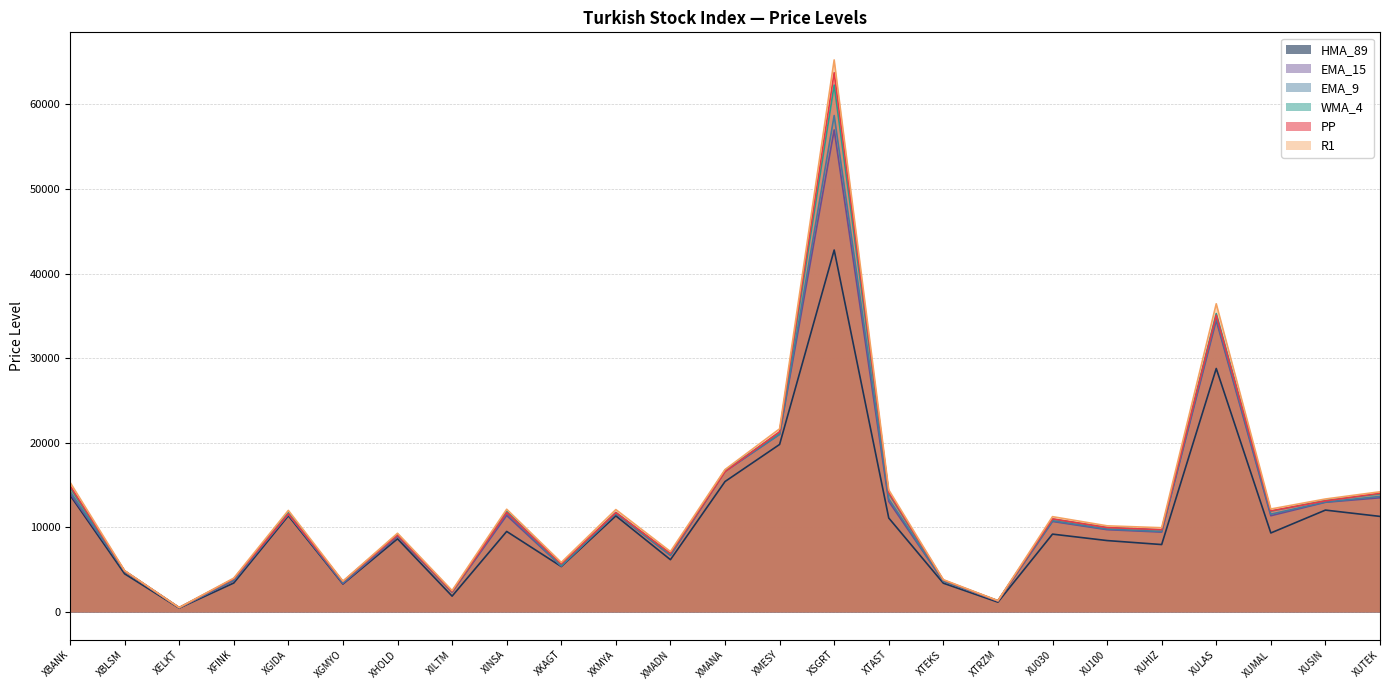

What is the average value of the HMA_89 series?

10427.8